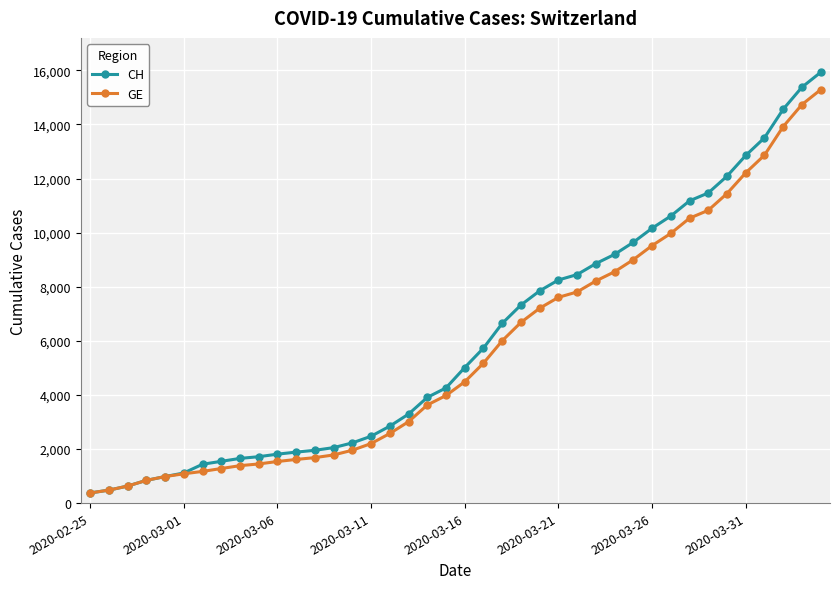

Which series has the largest total across all categories?

CH